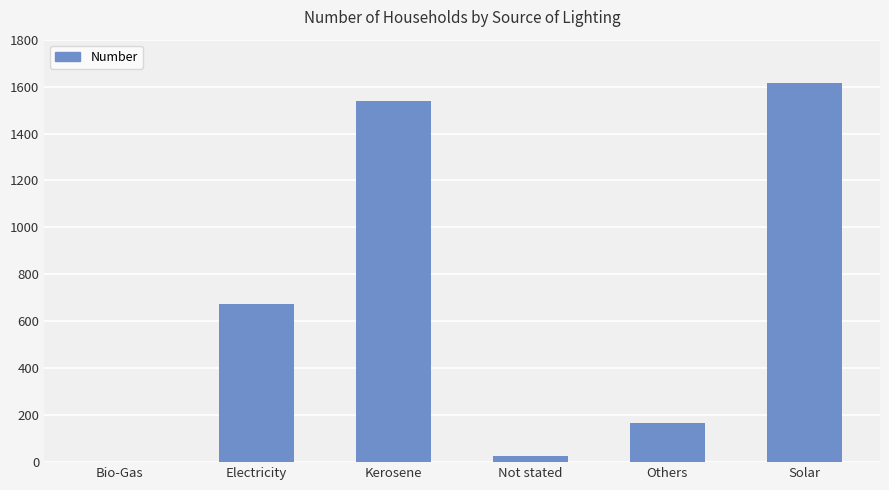

Which label corresponds to the largest value in the chart?

Solar